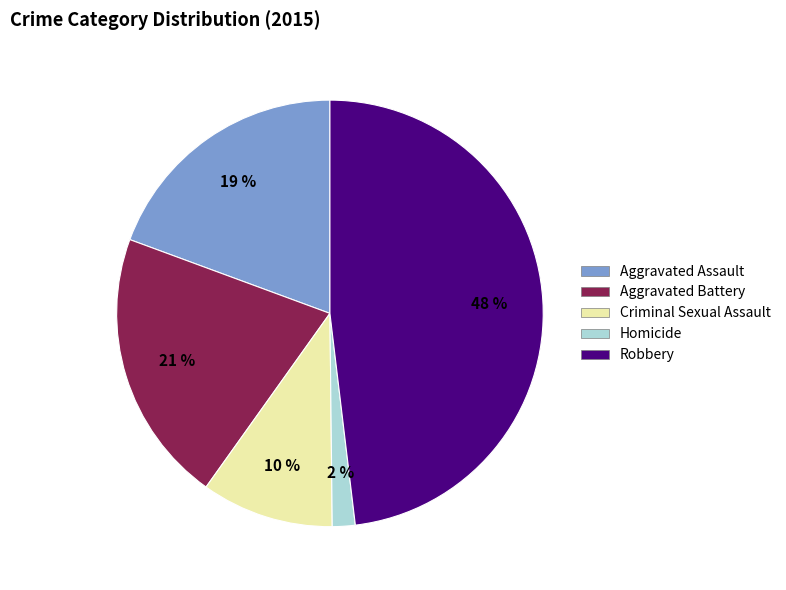

To the nearest percent, what is the average slice percentage?

20%